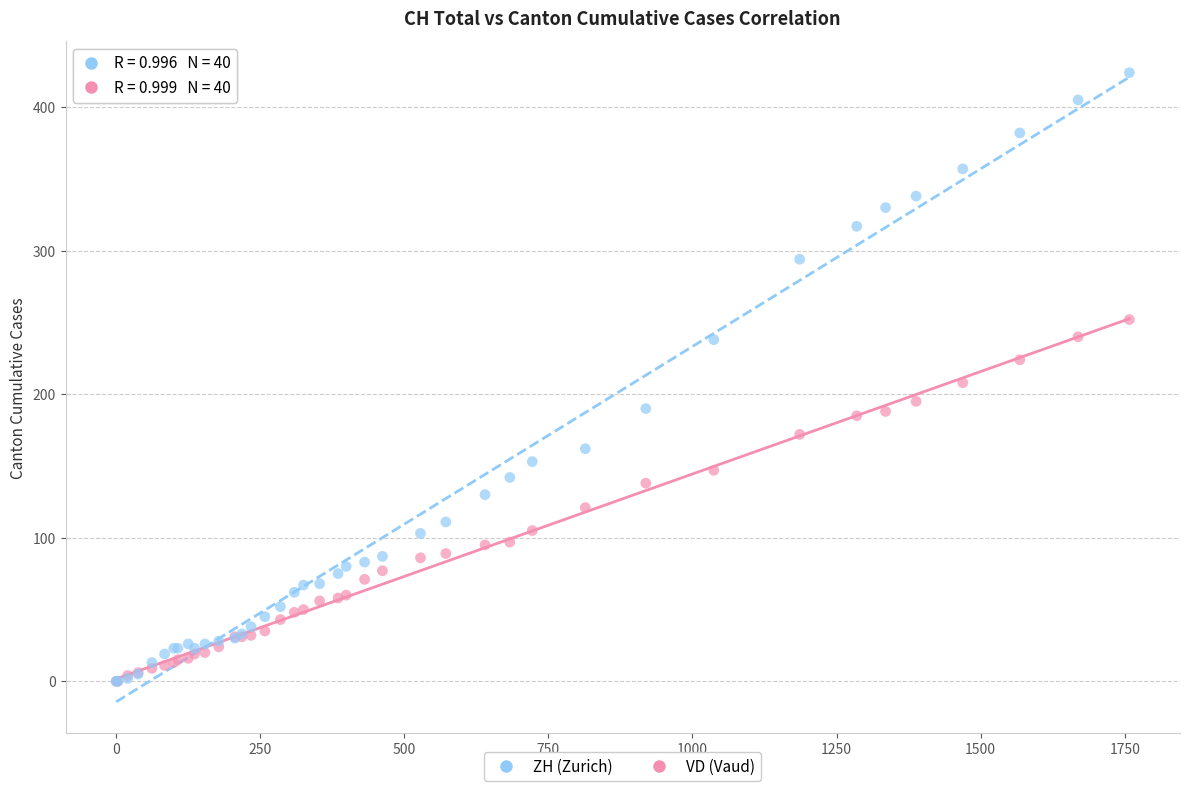

What are all the series names shown in the legend?

ZH (Zurich), VD (Vaud)